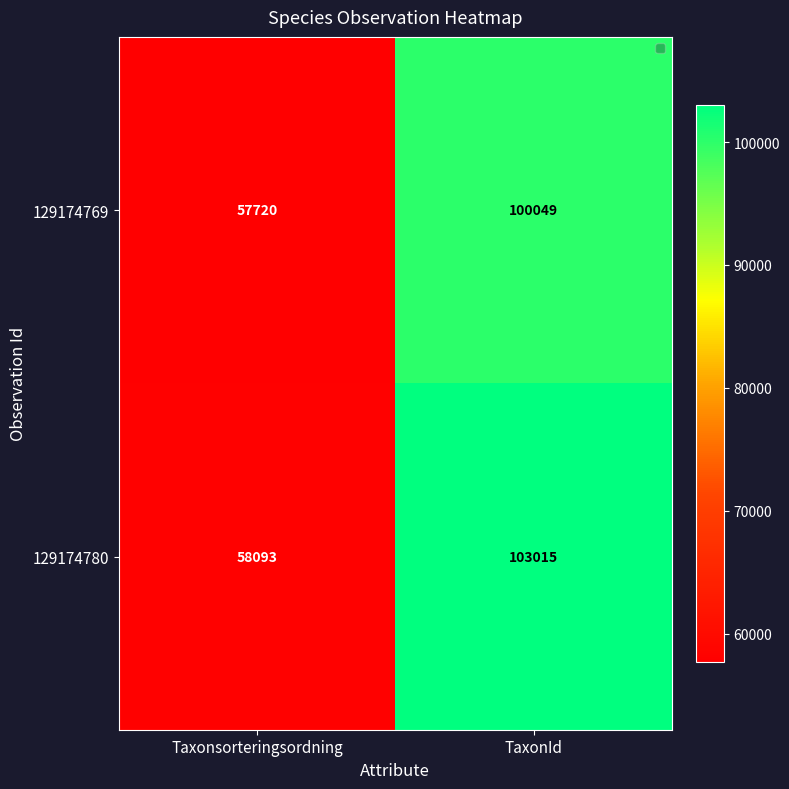

Which label corresponds to the largest value in the chart?

TaxonId